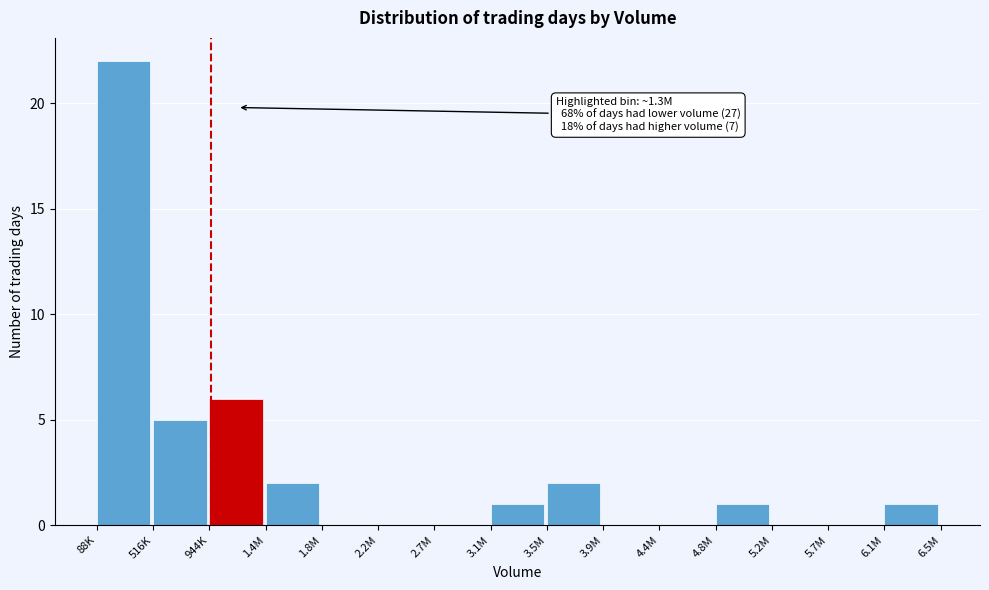

Reading left to right, extract all data points from this chart.

88K=22	516K=5	944K=6	1.4M=2	1.8M=0	2.2M=0	2.7M=0	3.1M=1	3.5M=2	3.9M=0	4.4M=0	4.8M=1	5.2M=0	5.7M=0	6.1M=1